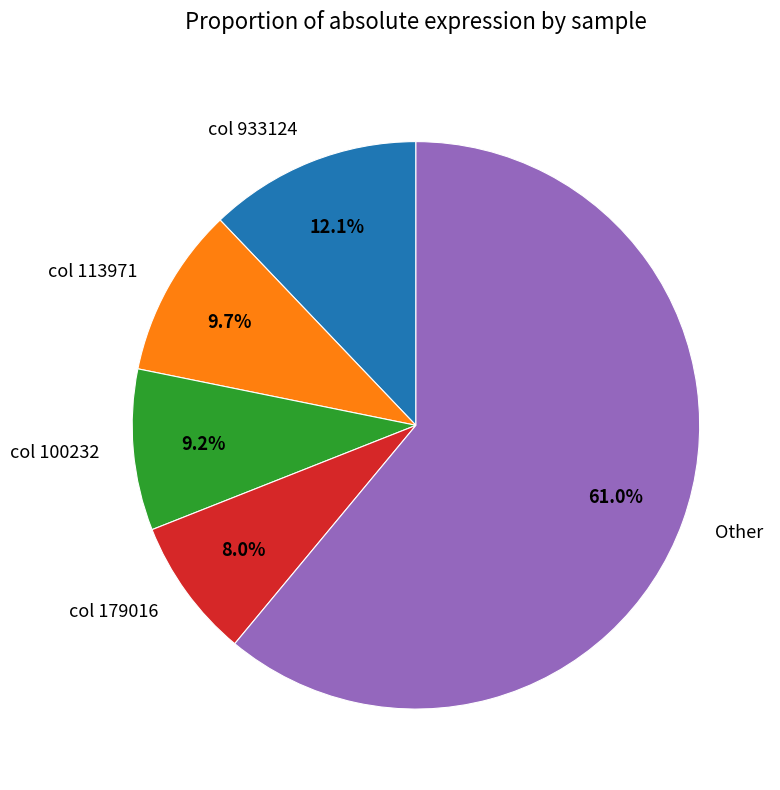

Is there a majority slice in this chart?

Yes